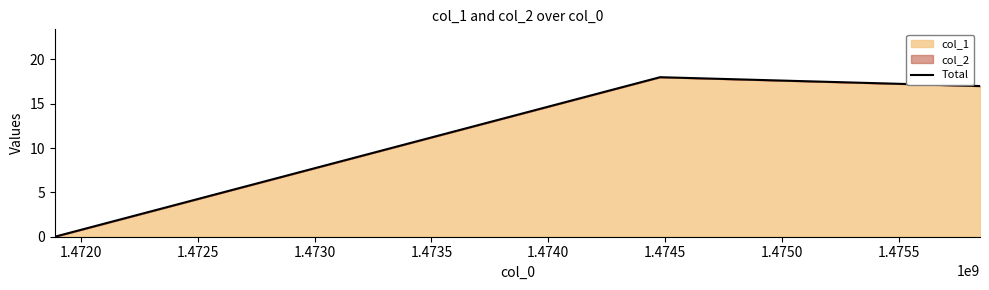

Reading left to right, list all the values displayed in this chart.

0	18	17